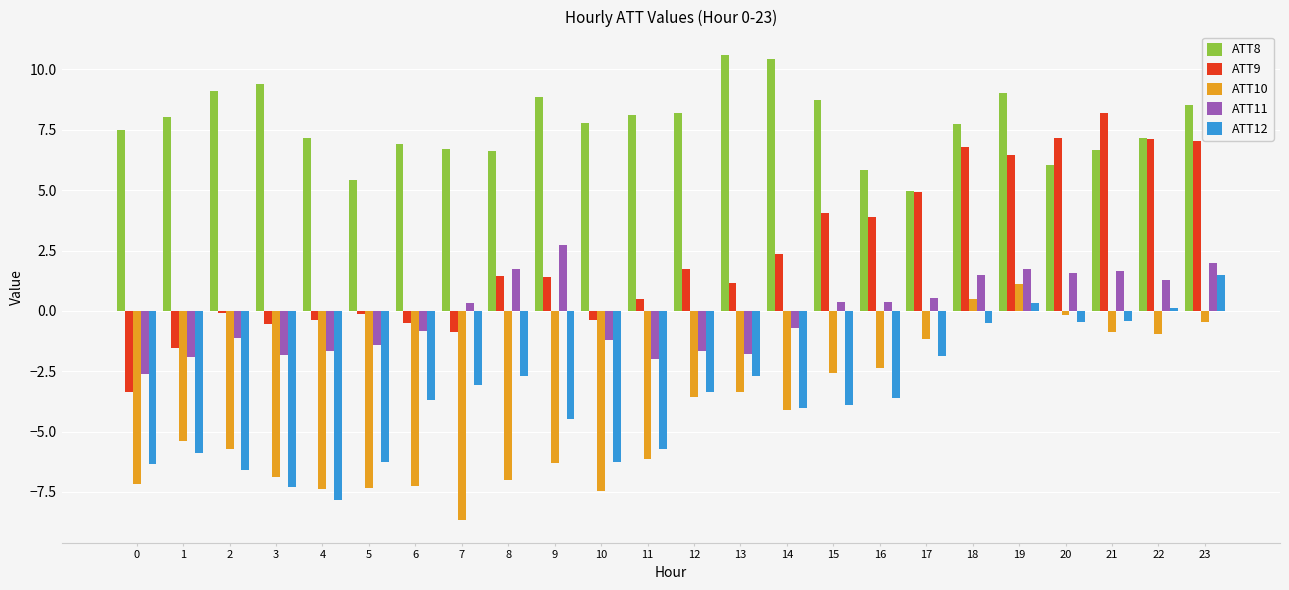

What is the value of the ATT10 bar at the 2nd from the left?

-5.4